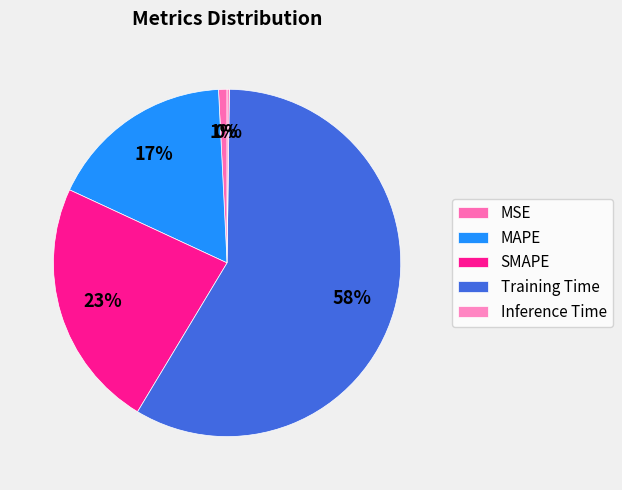

Is it true that Training Time is 68% of the pie?

False